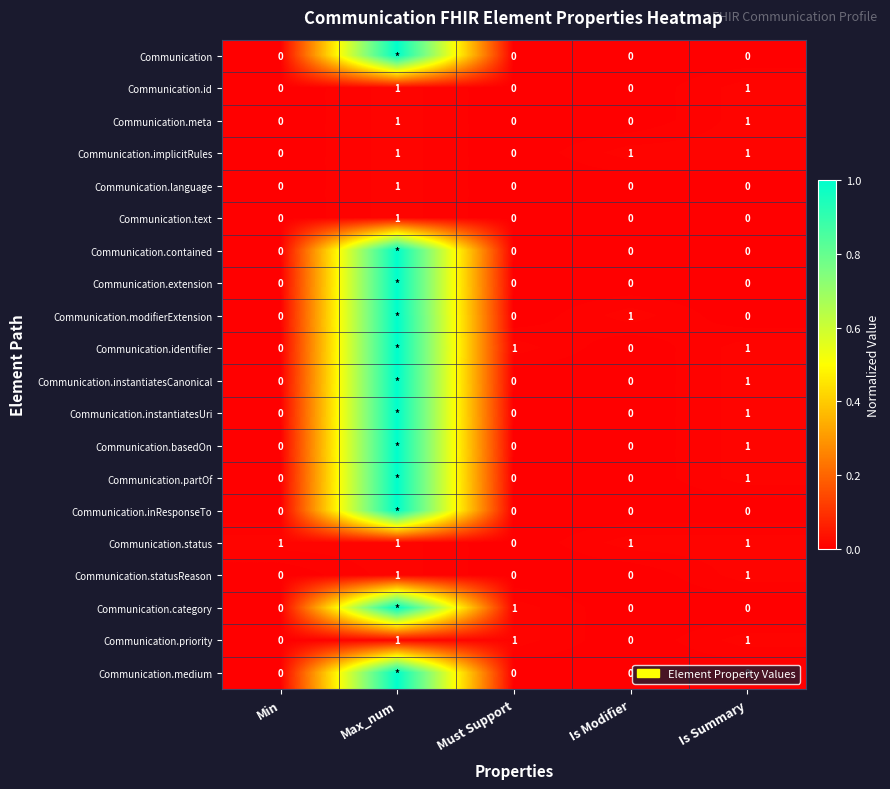

What is the total value across all series at Is Summary?

11.0